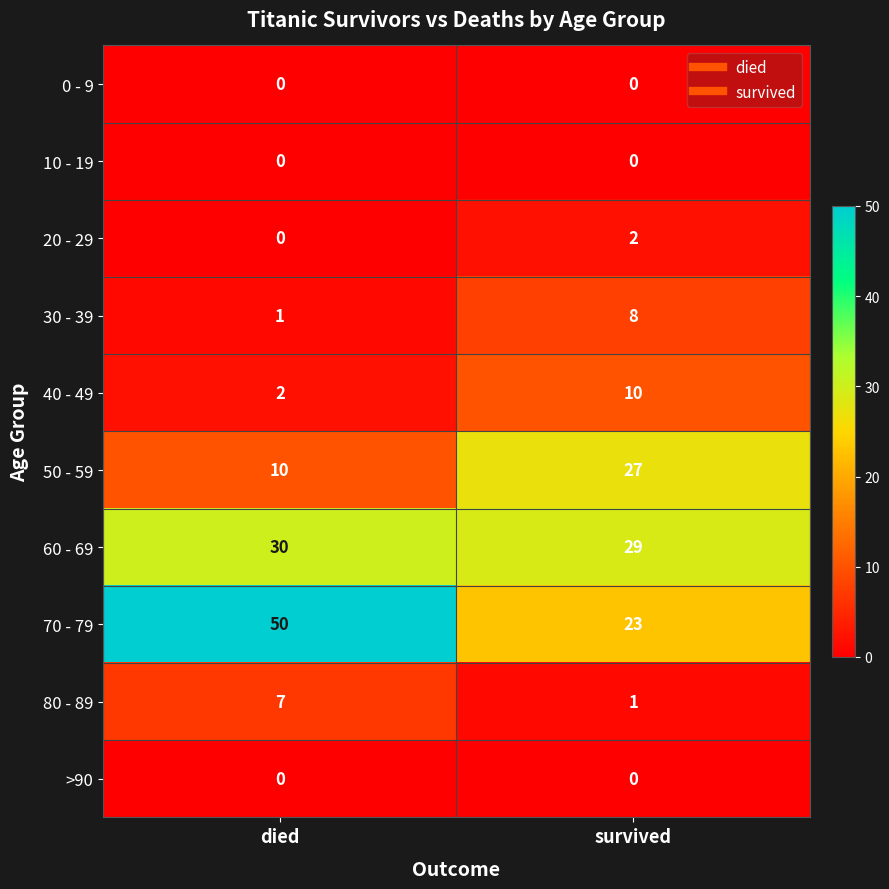

At which label is 20 - 29 closest to 1?

died